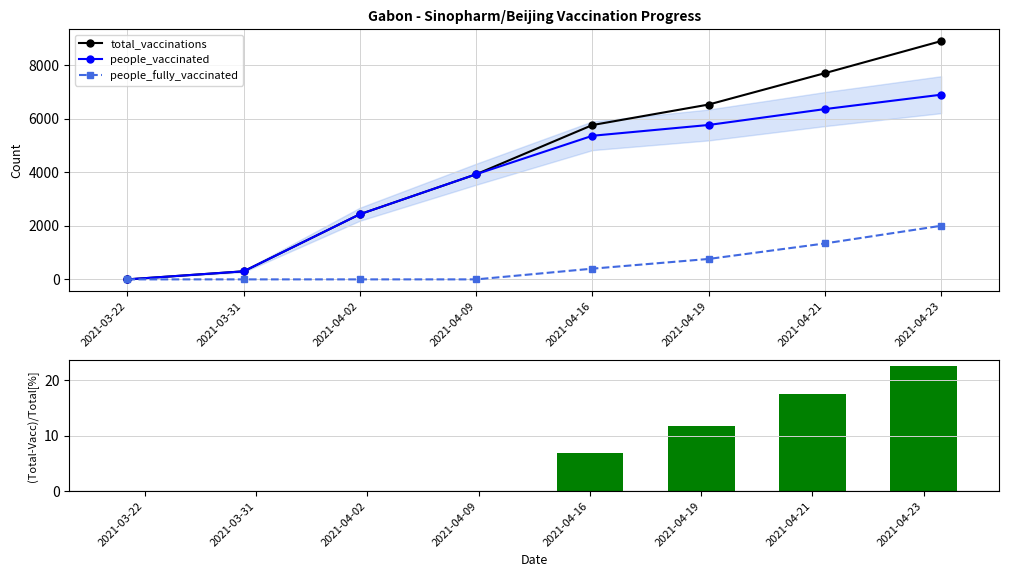

At 2021-04-23, list the series in order from largest to smallest.

total_vaccinations, people_vaccinated, people_fully_vaccinated, (Total-Vacc)/Total[%]